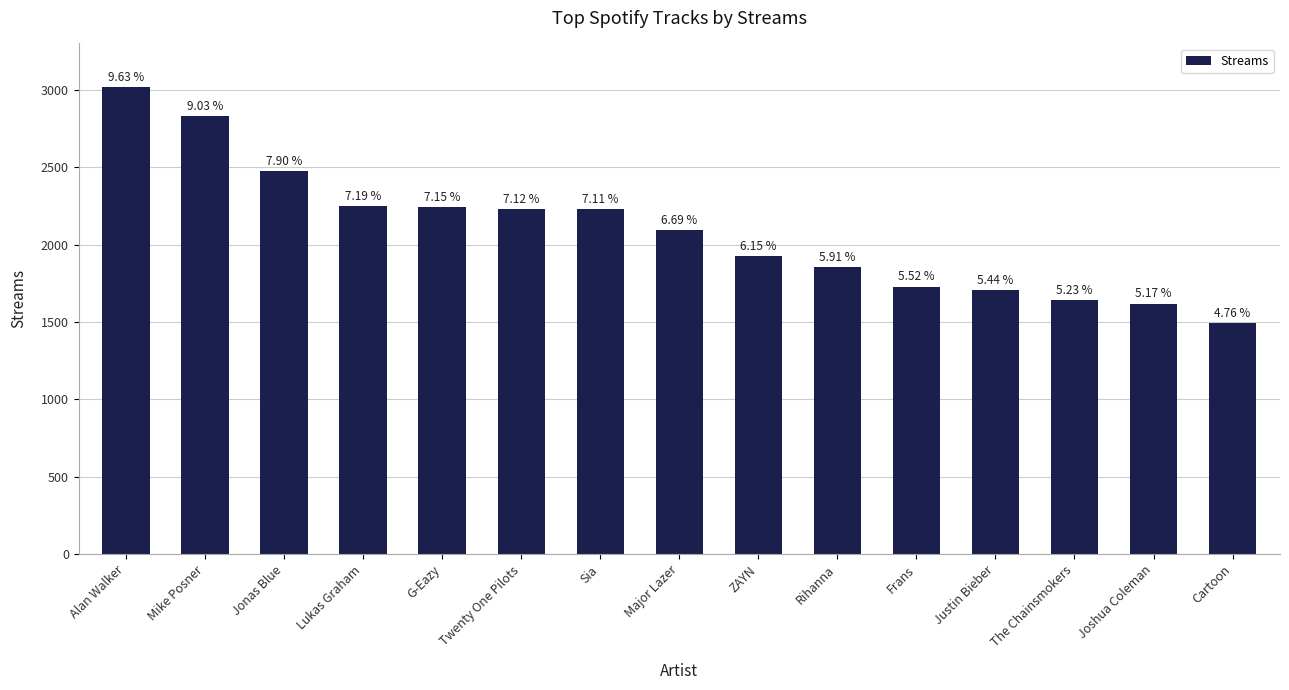

Are the bars horizontal?

No